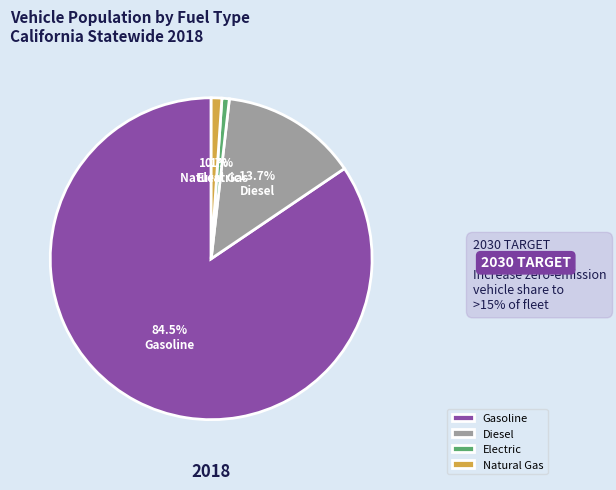

Does any single category account for the majority?

Yes